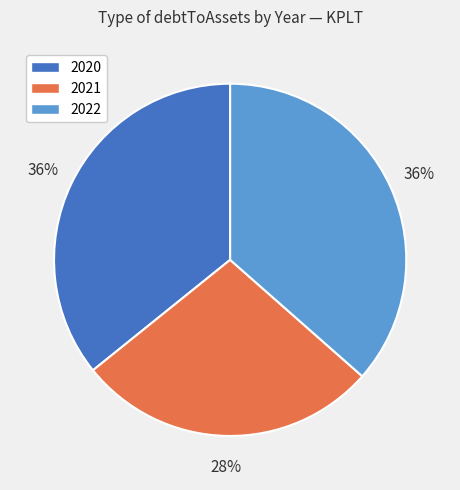

Between 2022 and 2021, which is larger?

2022